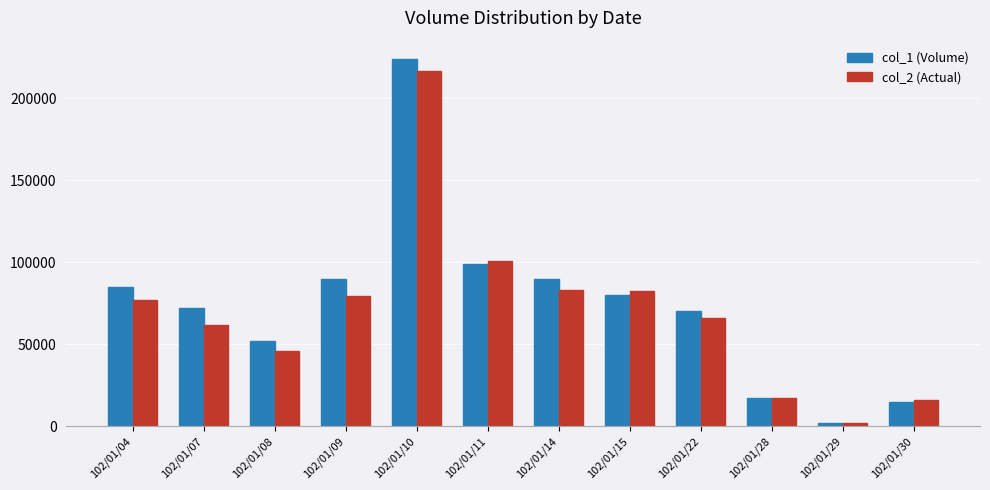

How many groups of bars are there?

12